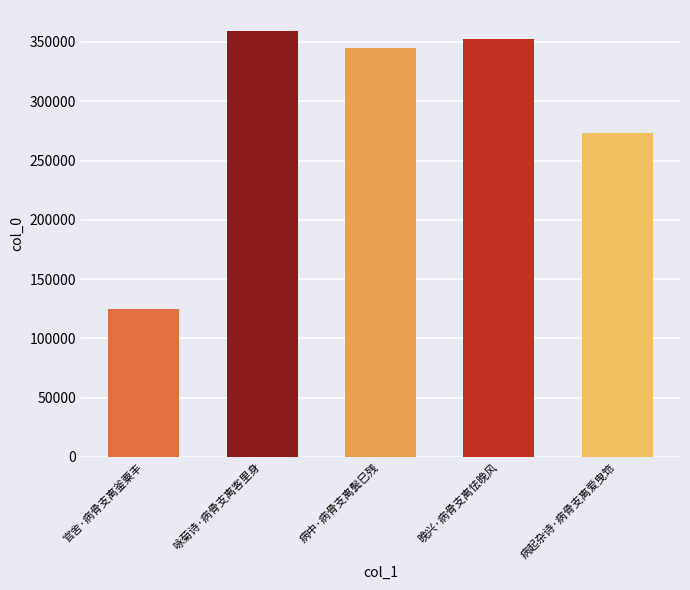

Rank the categories by value from lowest to highest.

官舍·病骨支离釜粟丰, 病起杂诗·病骨支离爱曳筇, 病中·病骨支离鬓巳残, 晚兴·病骨支离怯晚风, 咏菊诗·病骨支离客里身